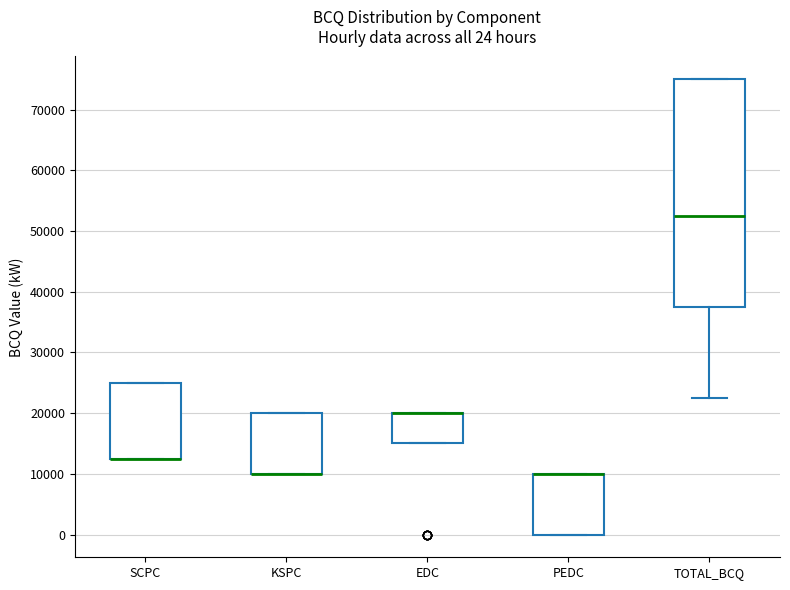

Comparing the boxes themselves (not the whiskers), which one is the tallest?

TOTAL_BCQ